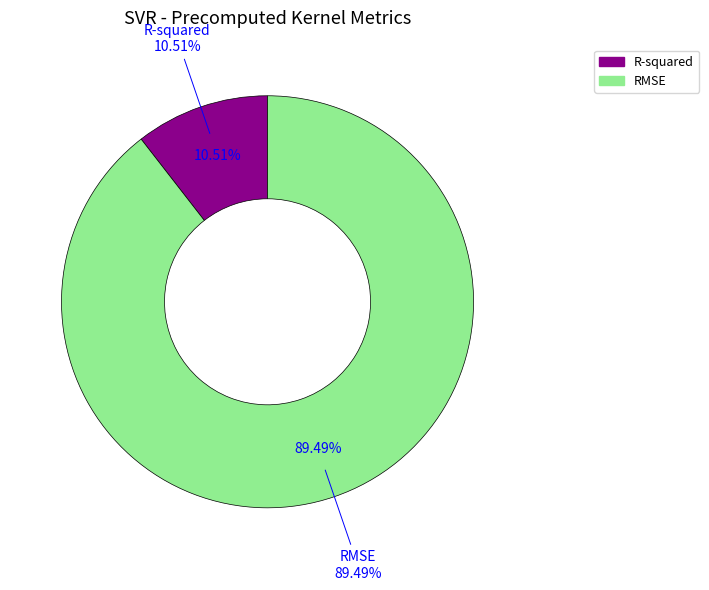

Between R-squared and RMSE, which is larger?

RMSE